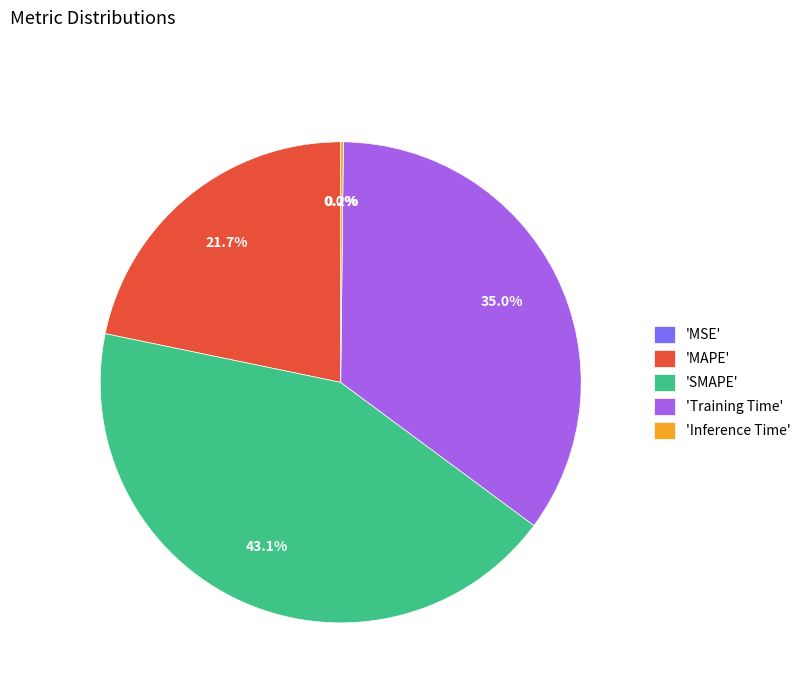

Does 'SMAPE' represent more than half of the total?

No